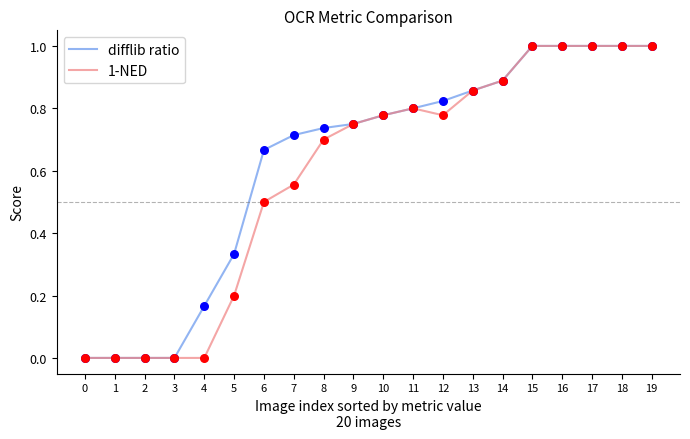

Between 8 and 16, which series saw the biggest shift?

1-NED